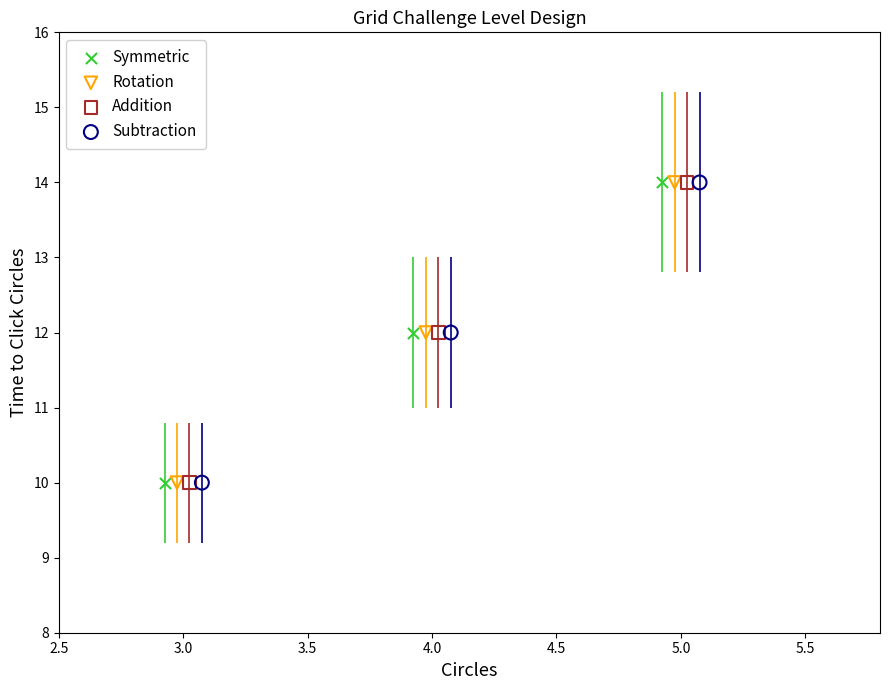

What are all the series names shown in the legend?

Symmetric, Rotation, Addition, Subtraction